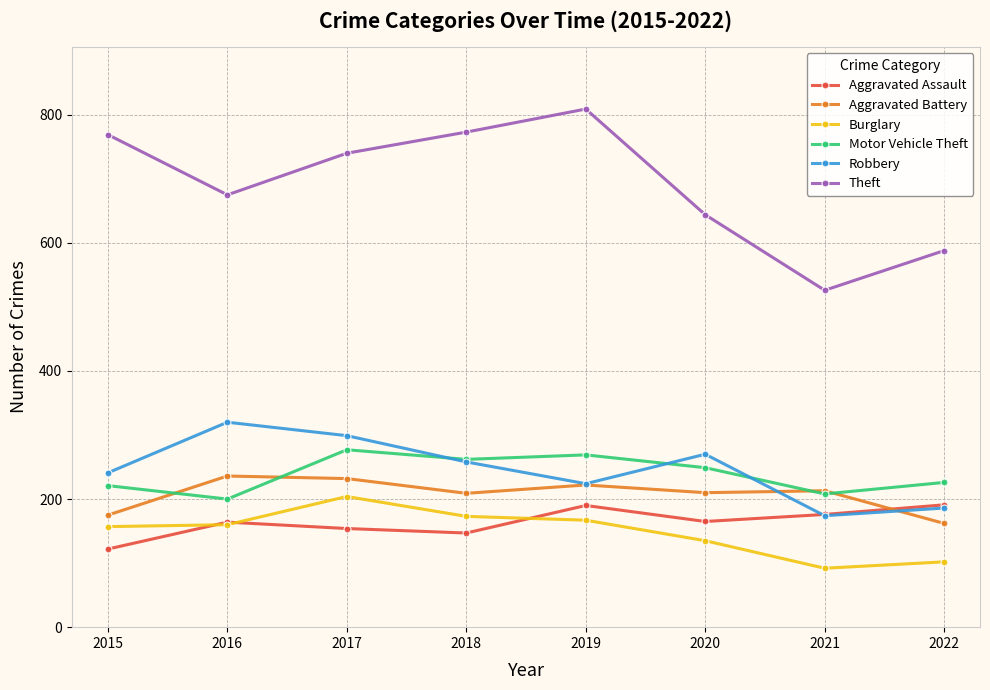

At which label does Aggravated Assault first exceed 165?

2019